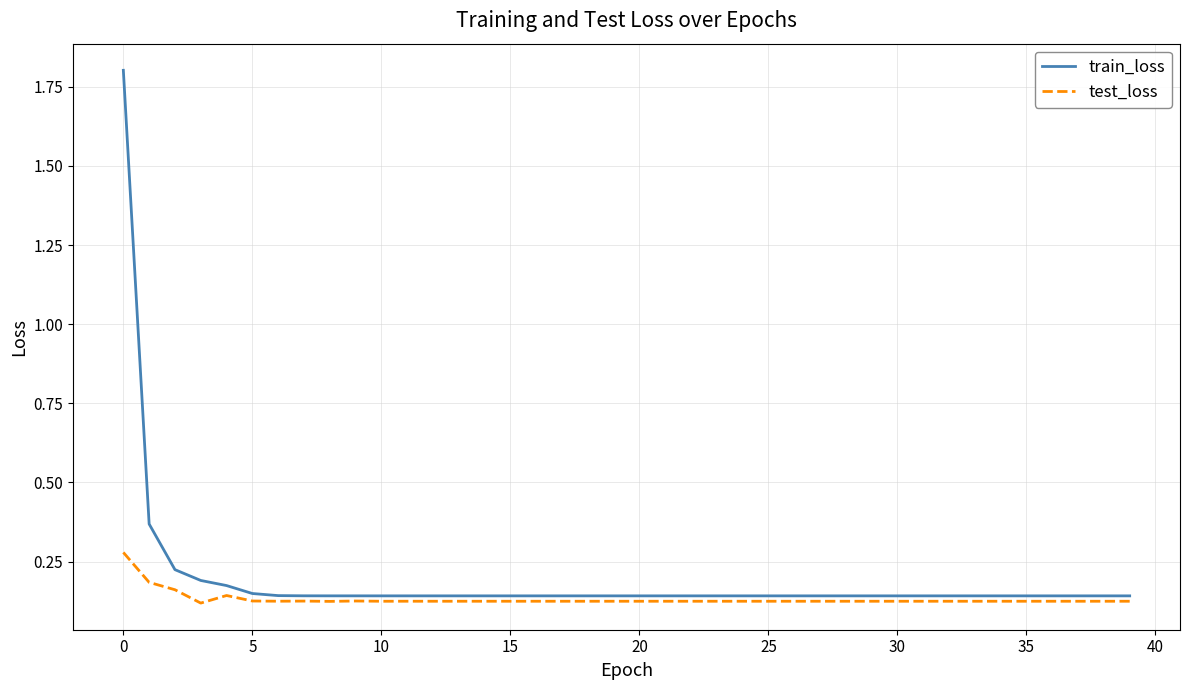

In test_loss, how many points are higher than both neighbors (excluding endpoints)?

15